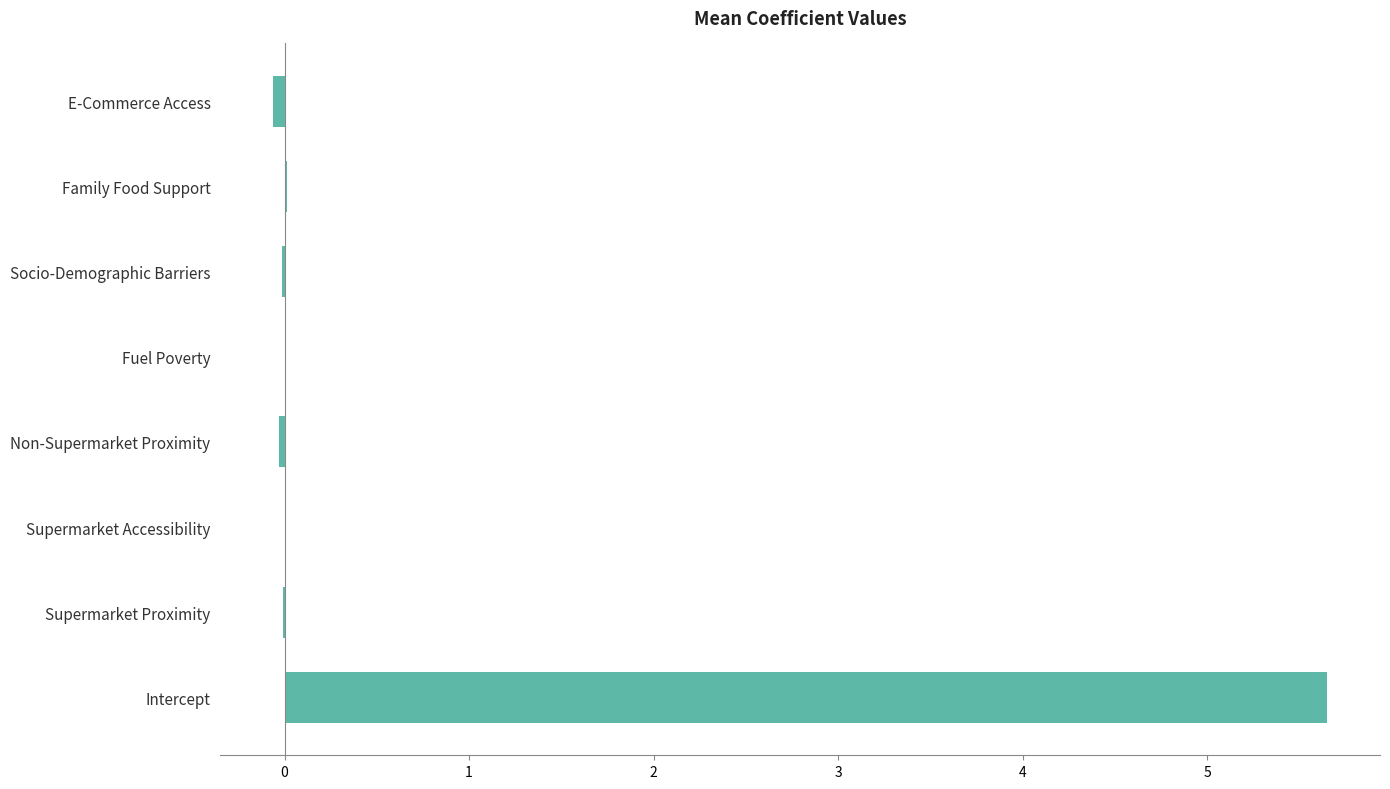

What is the sum of all values?

5.6